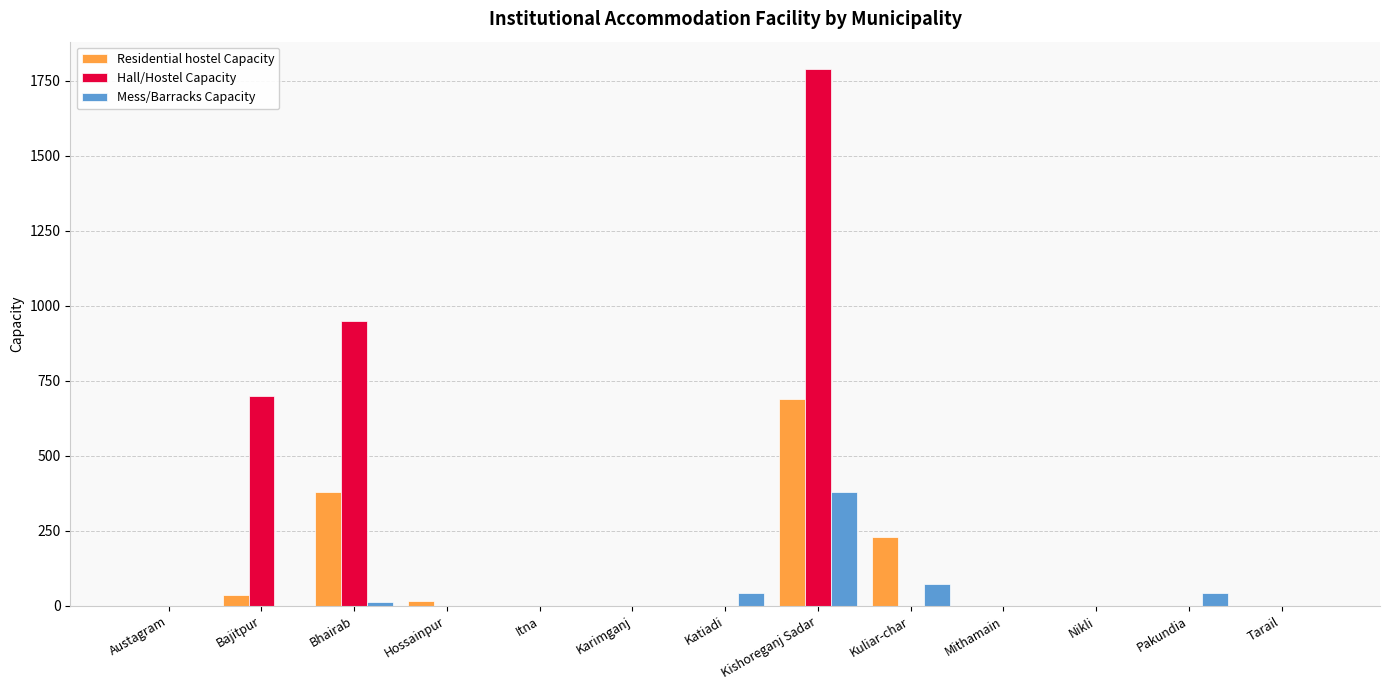

Reading left to right, transcribe all the data shown in this chart.

Residential hostel Capacity: 0	35	380	18	0	0	0	690	230	0	0	0	0
Hall/Hostel Capacity: 0	700	950	0	0	0	0	1790	0	0	0	0	0
Mess/Barracks Capacity: 0	0	12	0	0	0	42	380	72	0	0	42	0